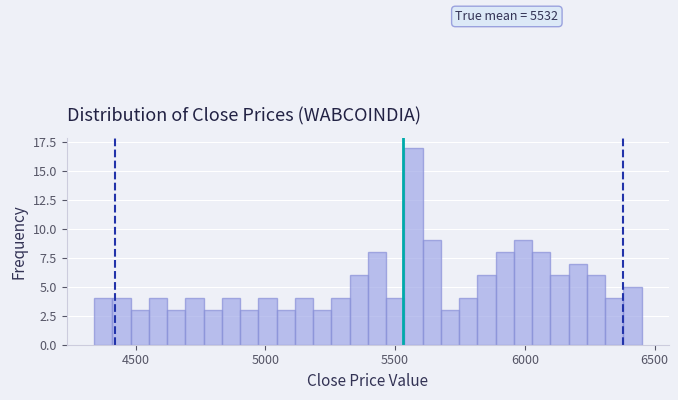

Read against the x-axis, roughly where is the centre of the tallest bar?

5550